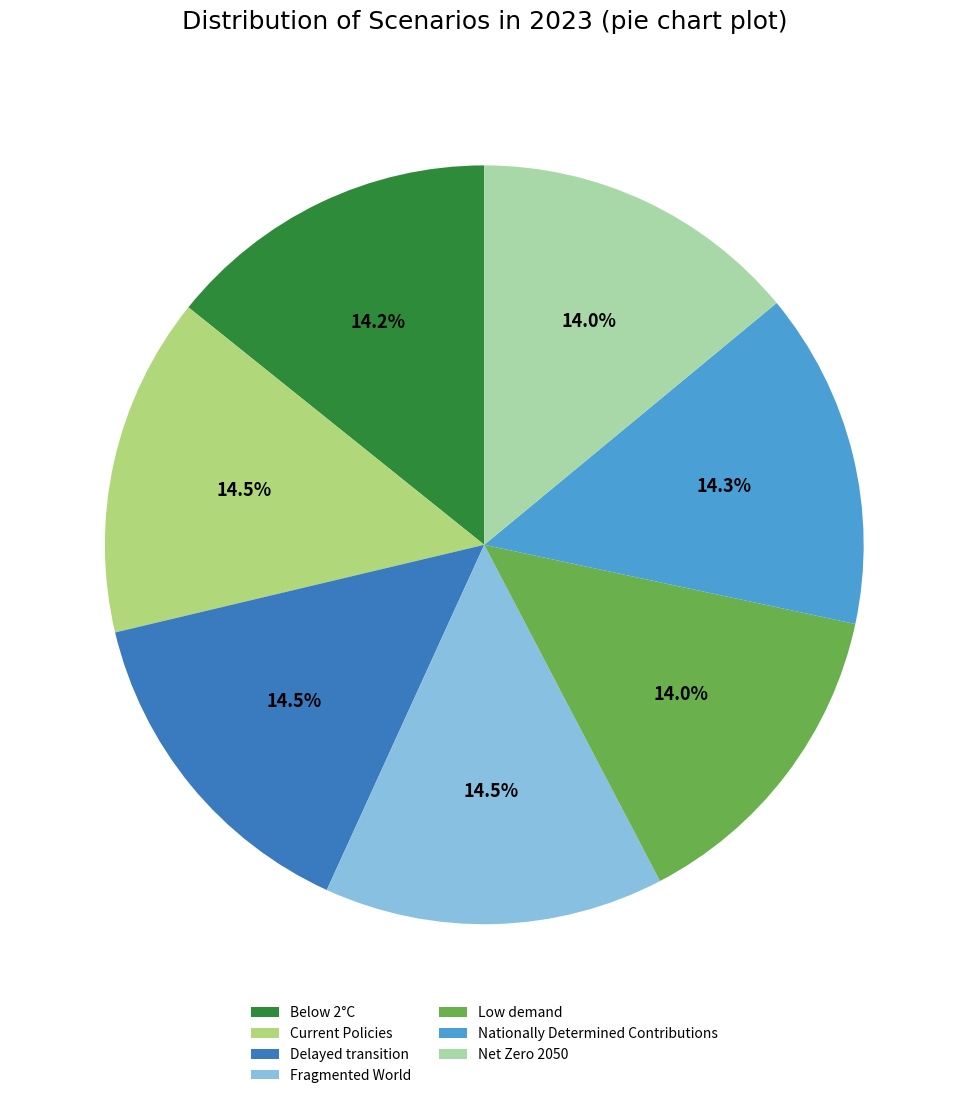

True or false: Net Zero 2050 accounts for 14% of the total.

True